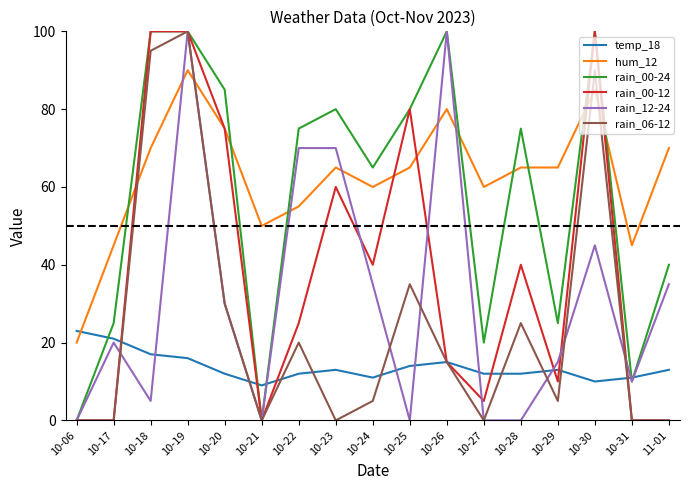

After their last crossing, which series has the higher values: rain_00-12 or rain_12-24?

rain_12-24